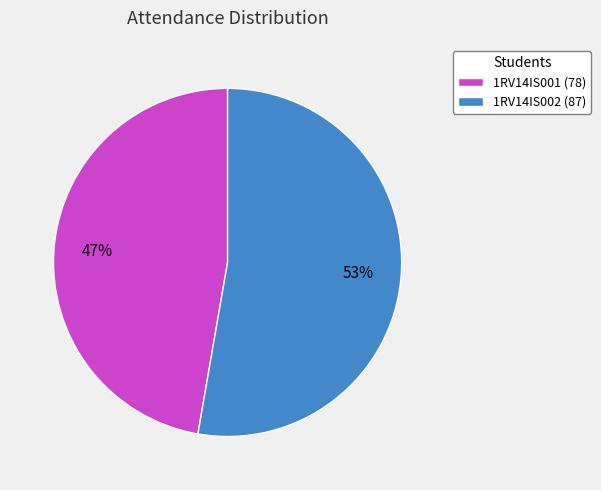

How many slices are in this pie chart?

2